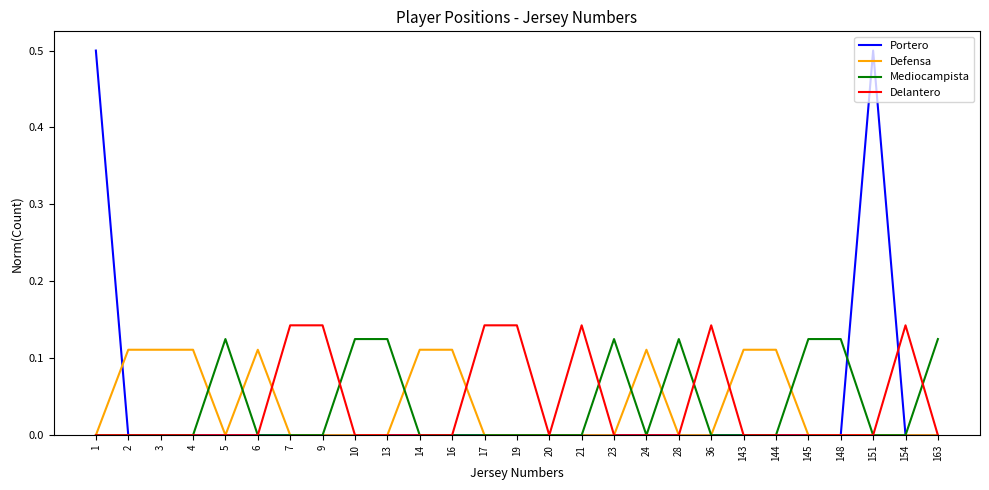

What is the highest value of the Portero series?

0.5